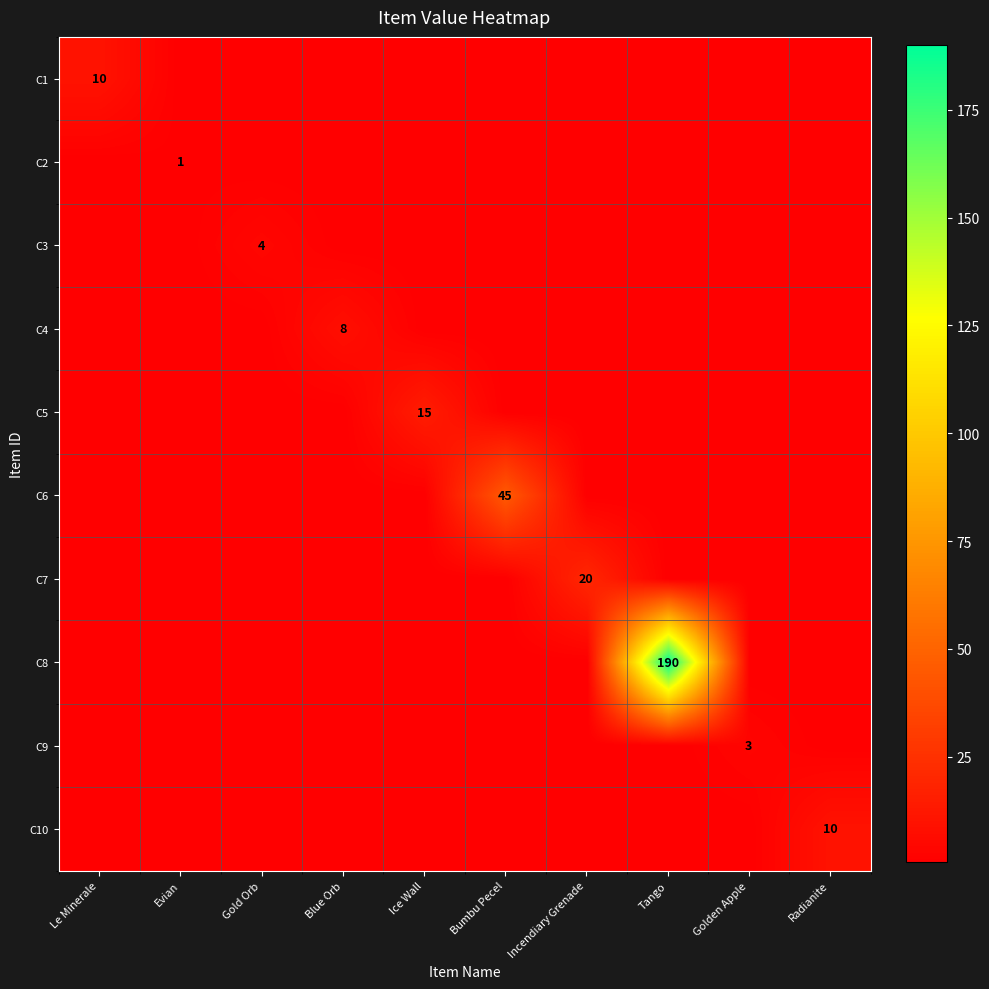

True or false: C6 has a value of 45.0 at Bumbu Pecel.

True